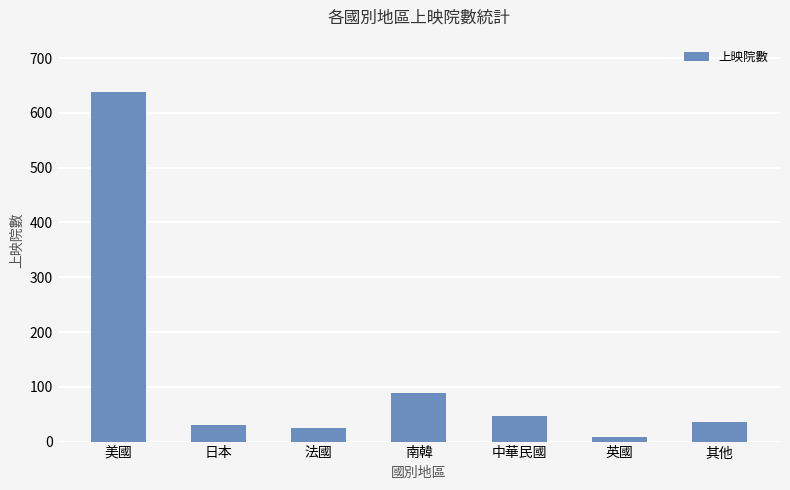

Are the bars horizontal?

No